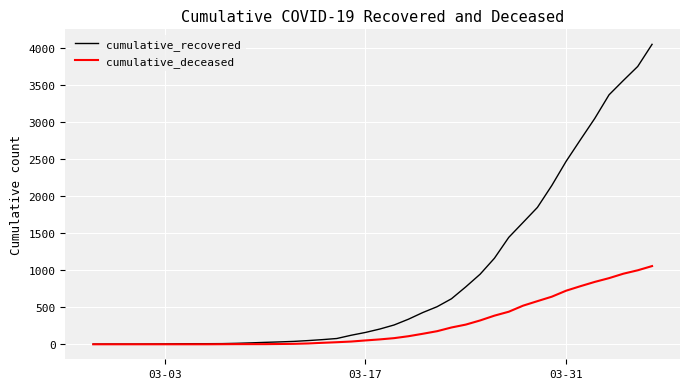

What is the maximum value for cumulative_deceased?

1057